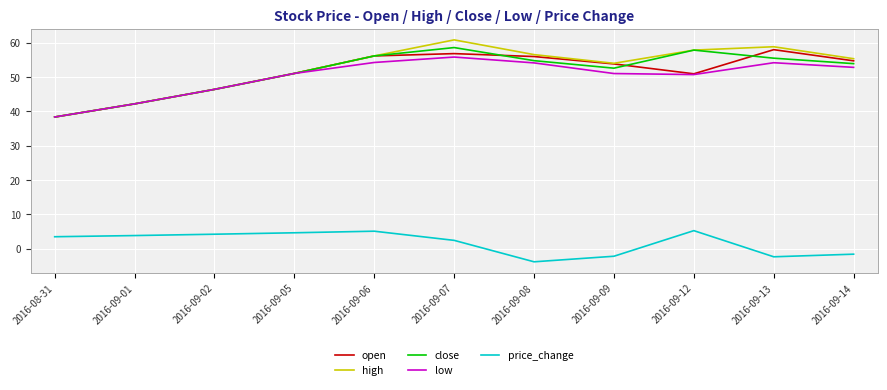

How many values in price_change are above zero?

7